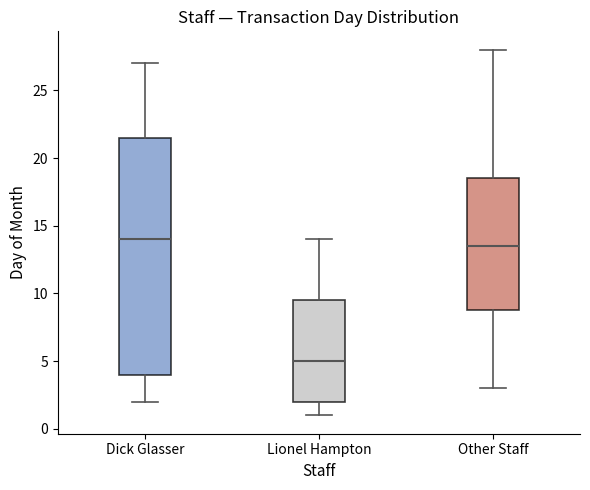

Comparing the boxes themselves (not the whiskers), which one is the tallest?

Dick Glasser